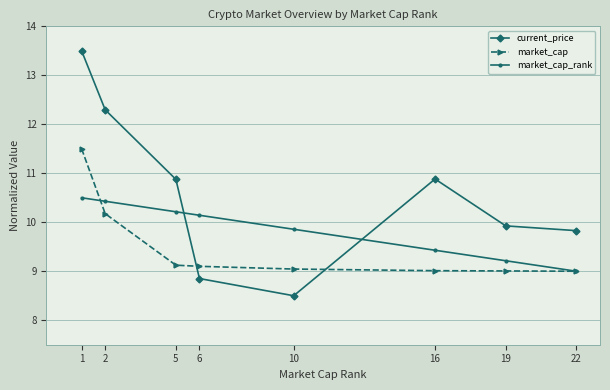

True or false: current_price has more than 1 points higher than both neighbors.

False